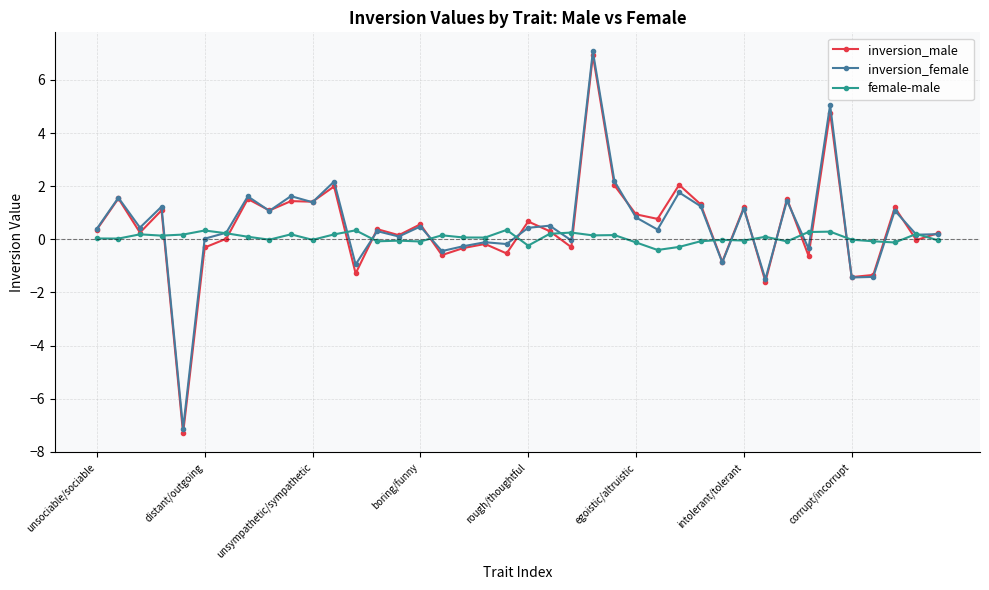

True or false: inversion_male has more than 1 interior local peaks.

True